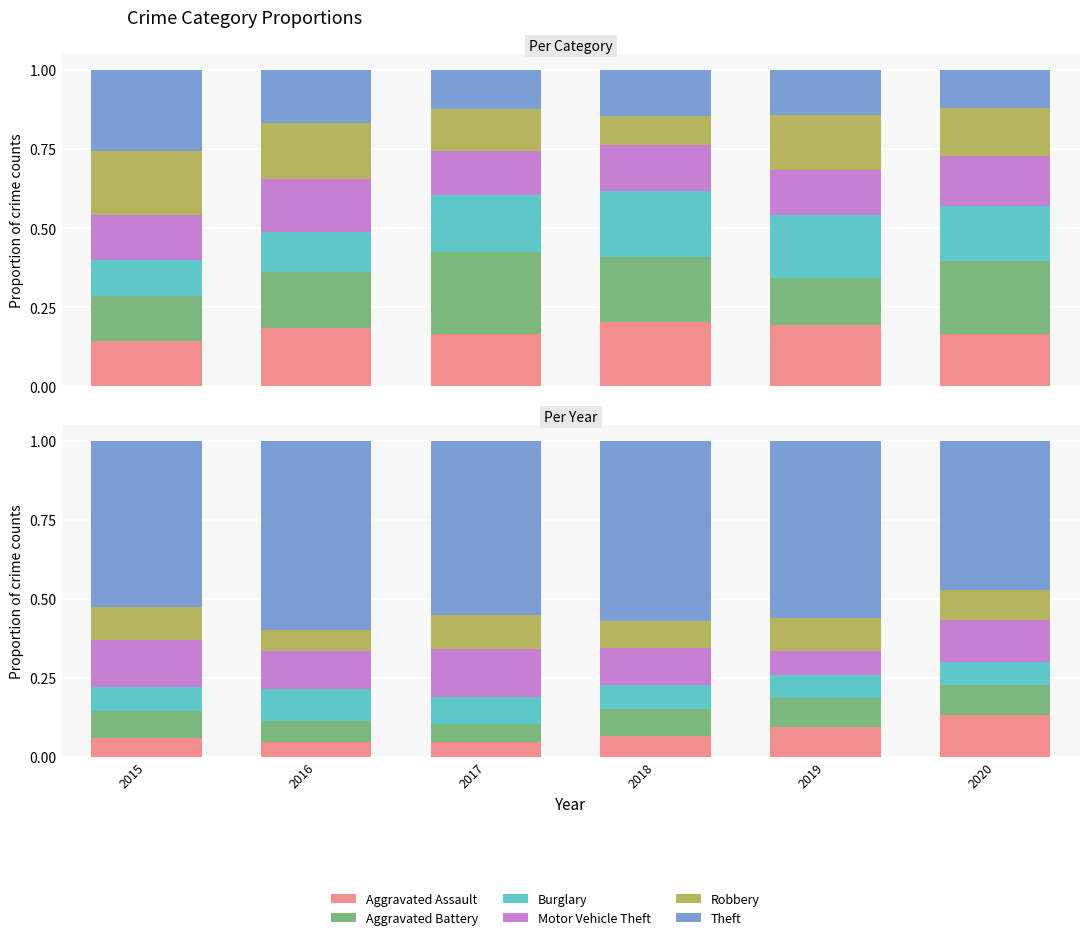

The value of Robbery at 2016 is 0.1. True or false?

False